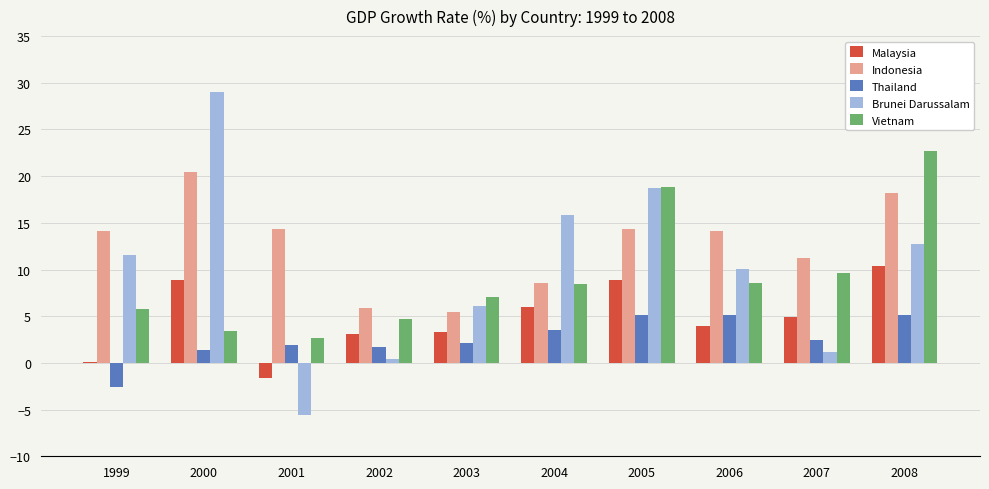

Are the bars horizontal?

No